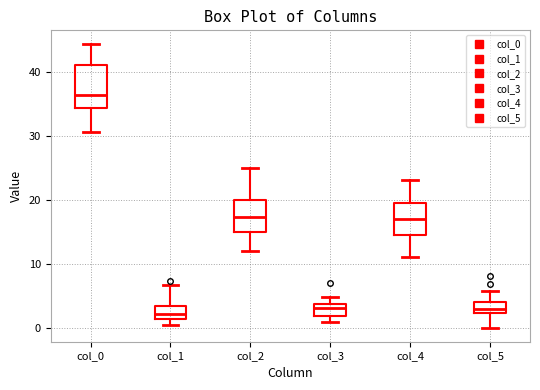

Comparing the boxes themselves (not the whiskers), which one is the tallest?

col_0